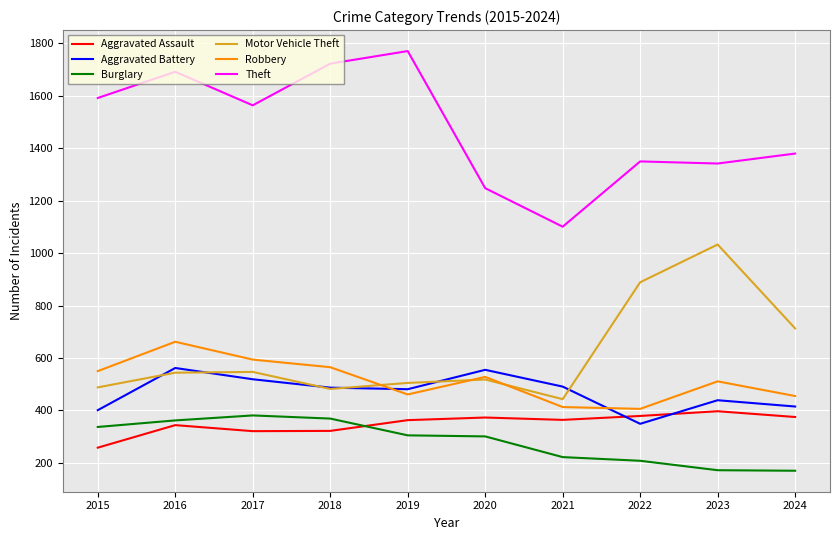

What is the smallest value displayed?

170